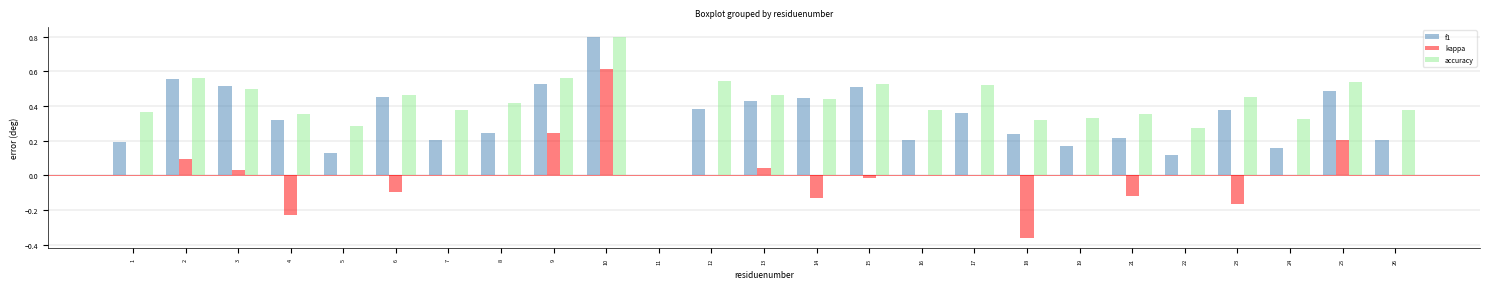

What is the greatest value displayed?

0.8